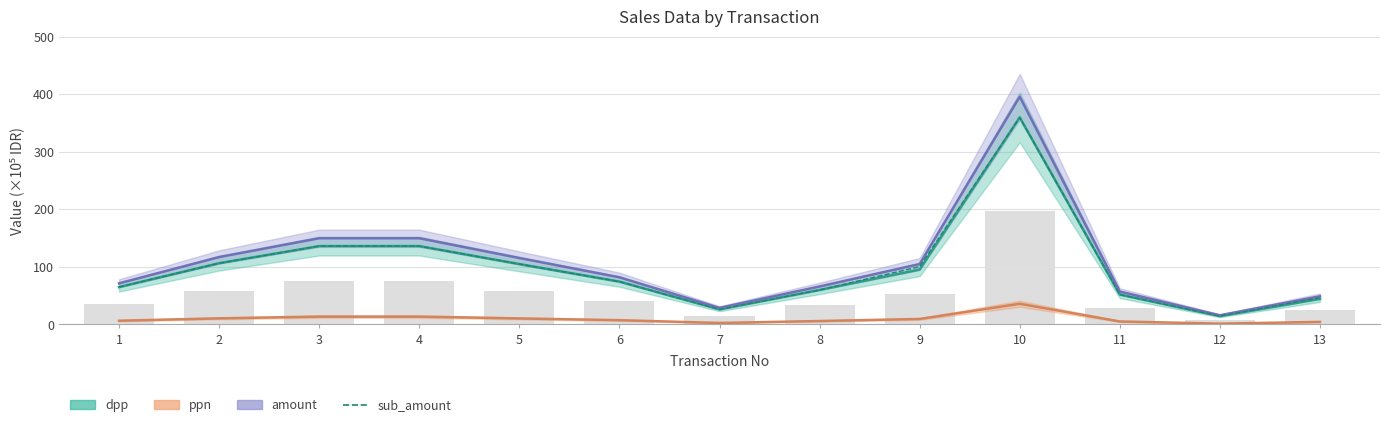

The chart shows a value of 360.0 at 10. True or false?

True